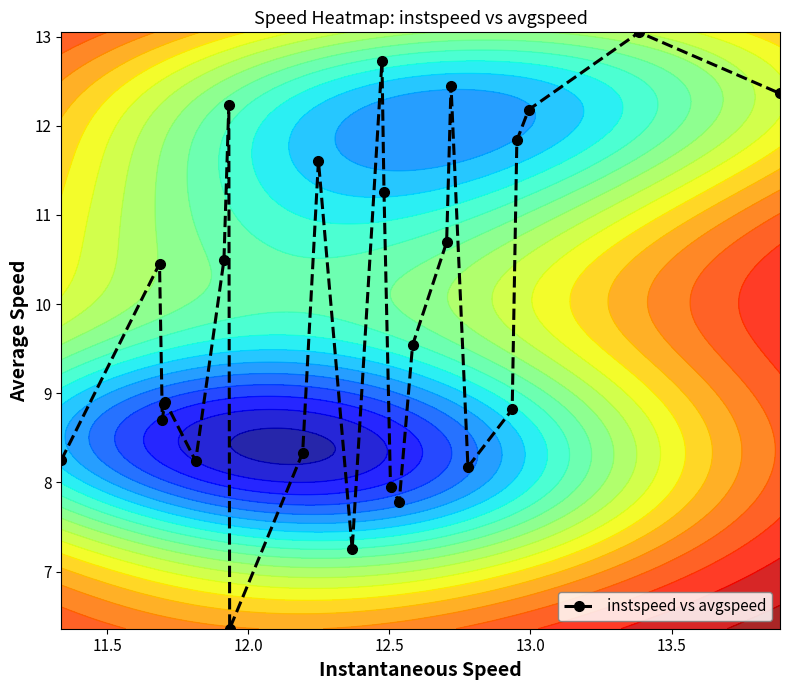

What is the minimum value for instspeed vs avgspeed?

6.4